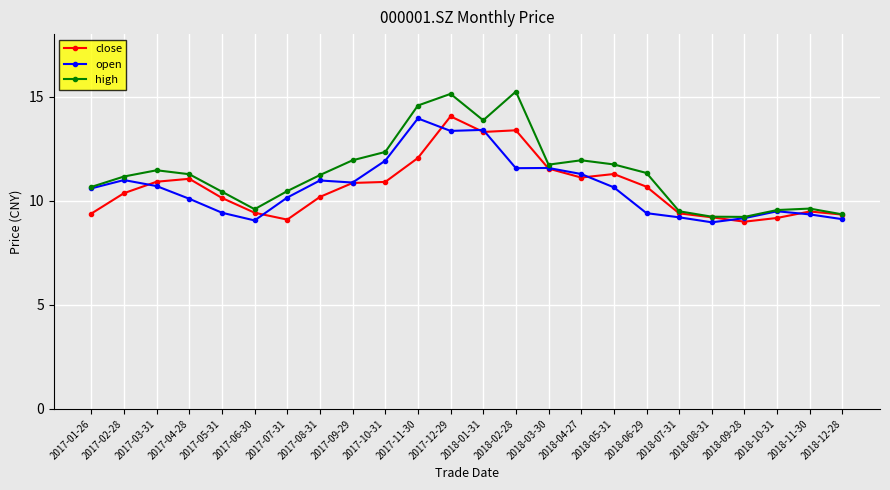

At which category is the sum across all series the highest?

2017-12-29